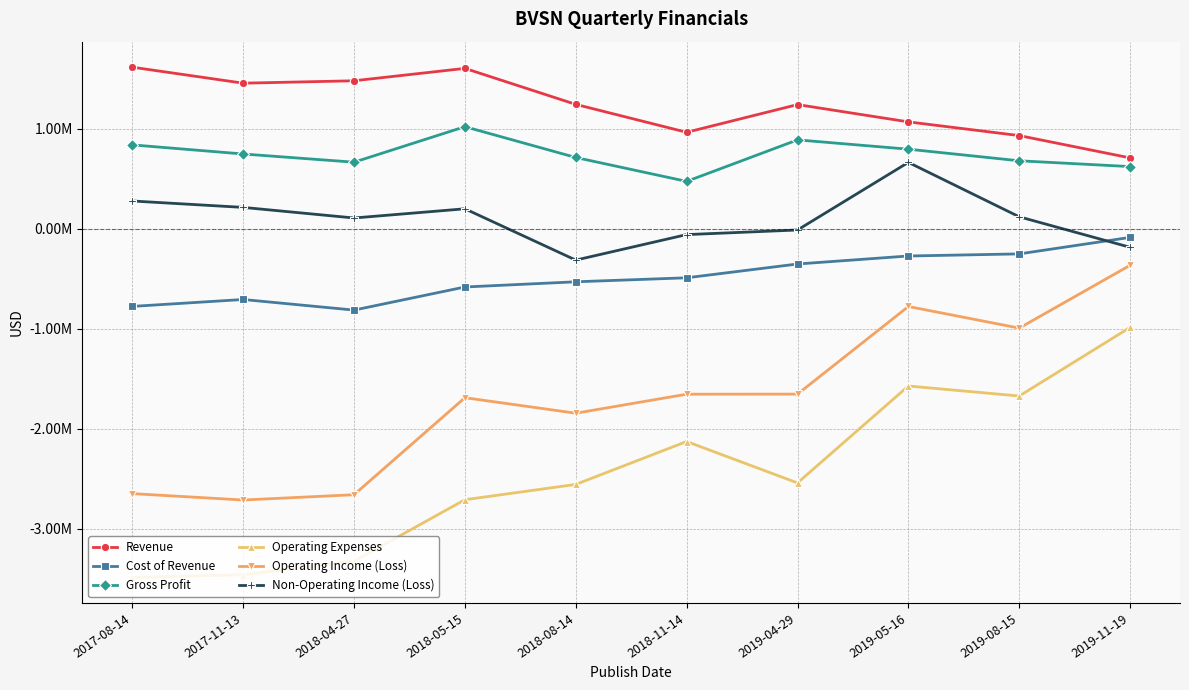

At which category does Revenue reach its first local peak?

2018-05-15